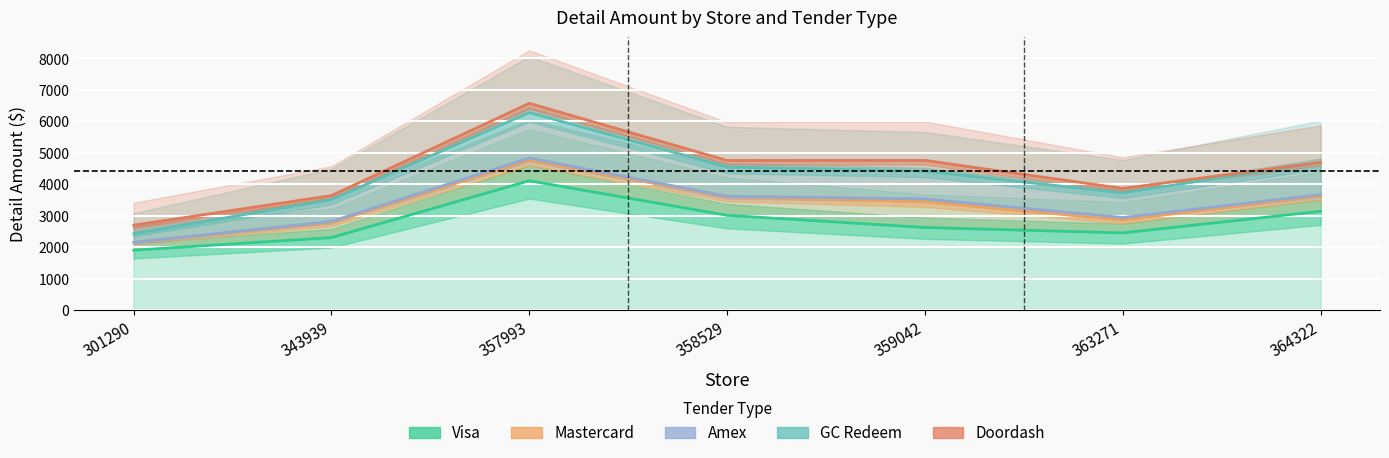

In GC Redeem, how many points are lower than both neighbors (excluding endpoints)?

1